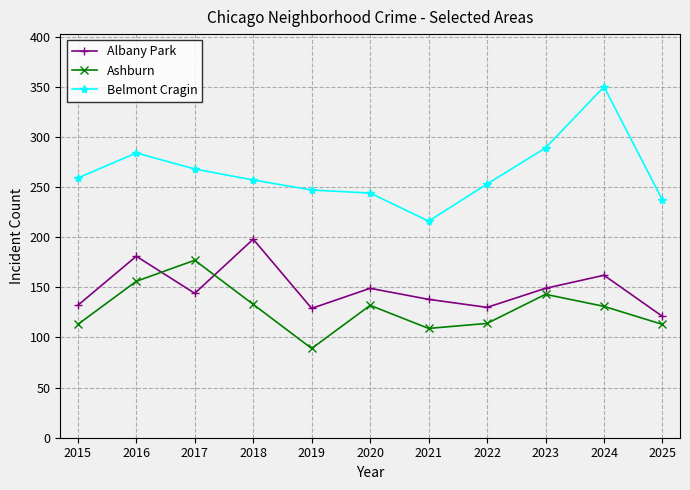

Which category has the lowest value in the Ashburn series?

2019